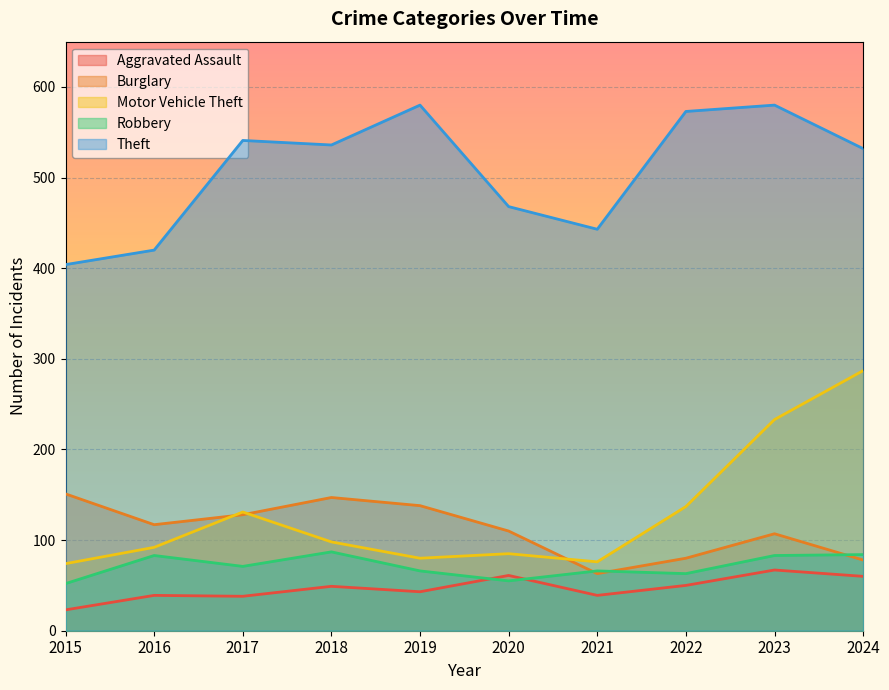

Does the chart display data point markers on the line(s)?

No